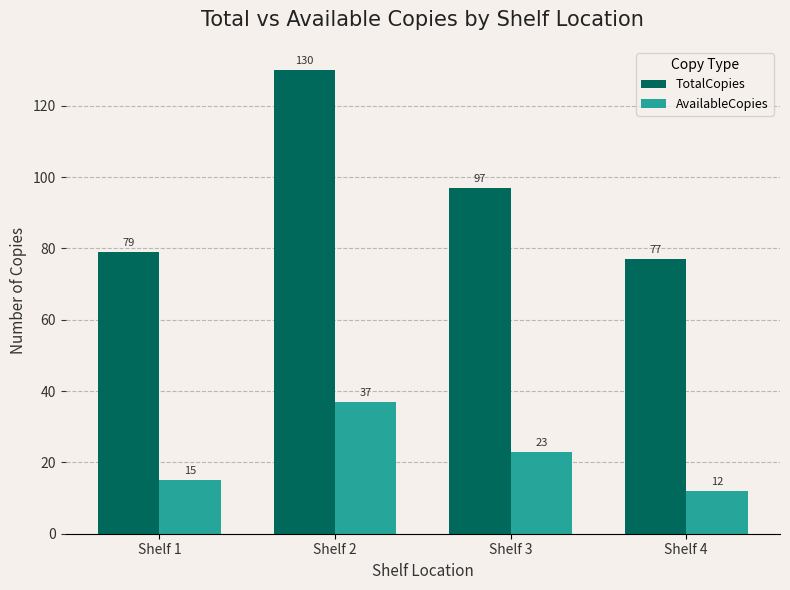

What is the spread (max minus min) of values at Shelf 2?

93